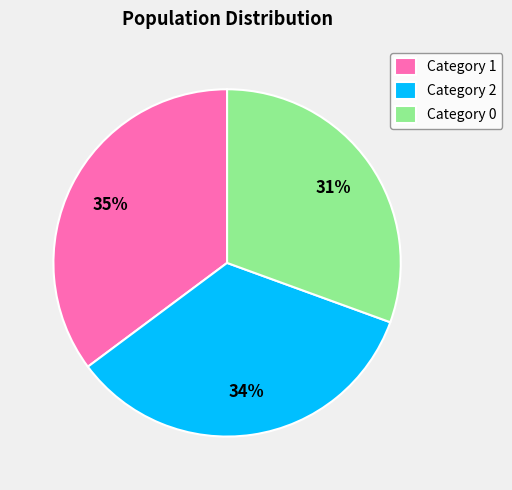

The Category 1 slice represents 35% of the pie. True or false?

True